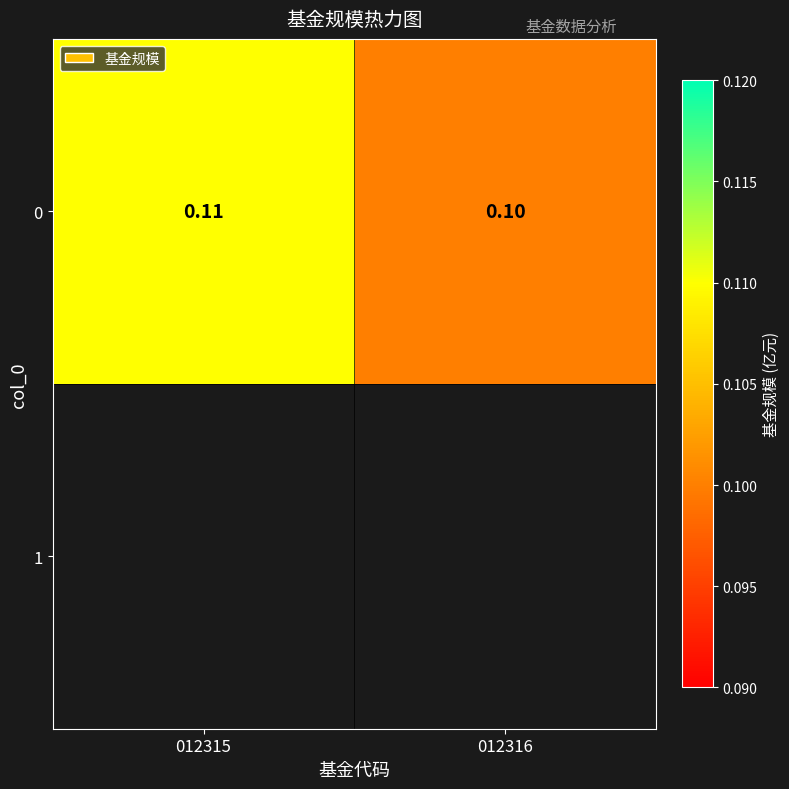

List the labels in order of value, smallest first.

012316, 012315